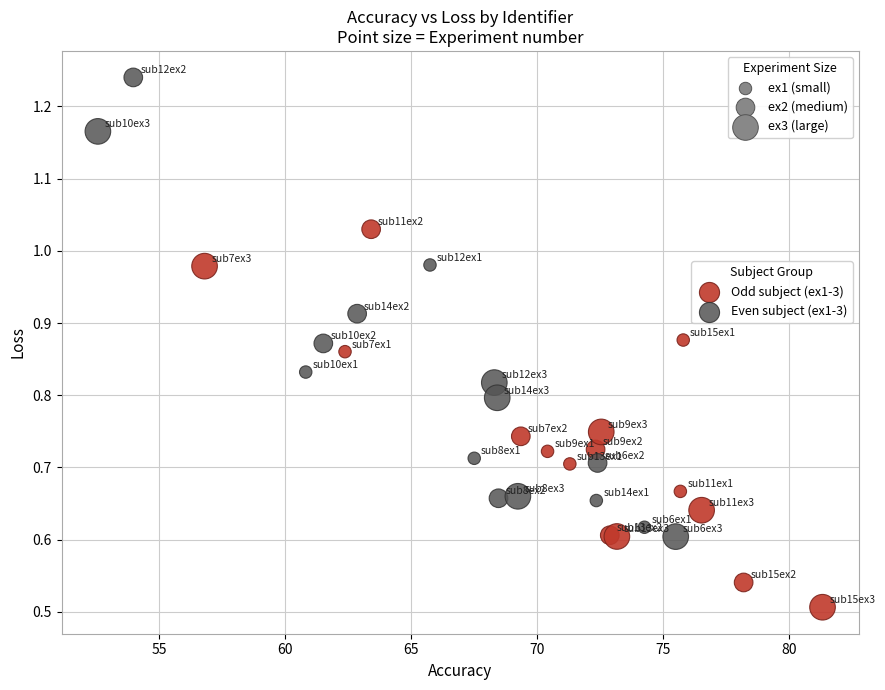

Which series contains the highest Y value?

Even subject (ex1-3)